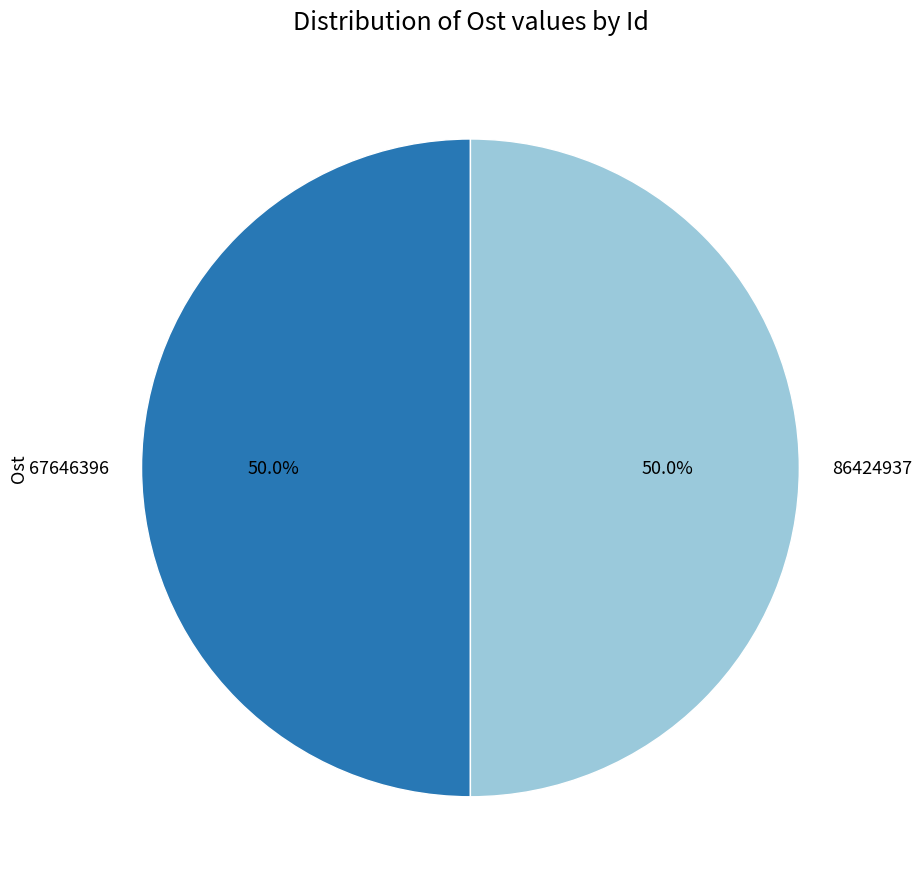

How much of the chart is everything except 67646396?

50.0%